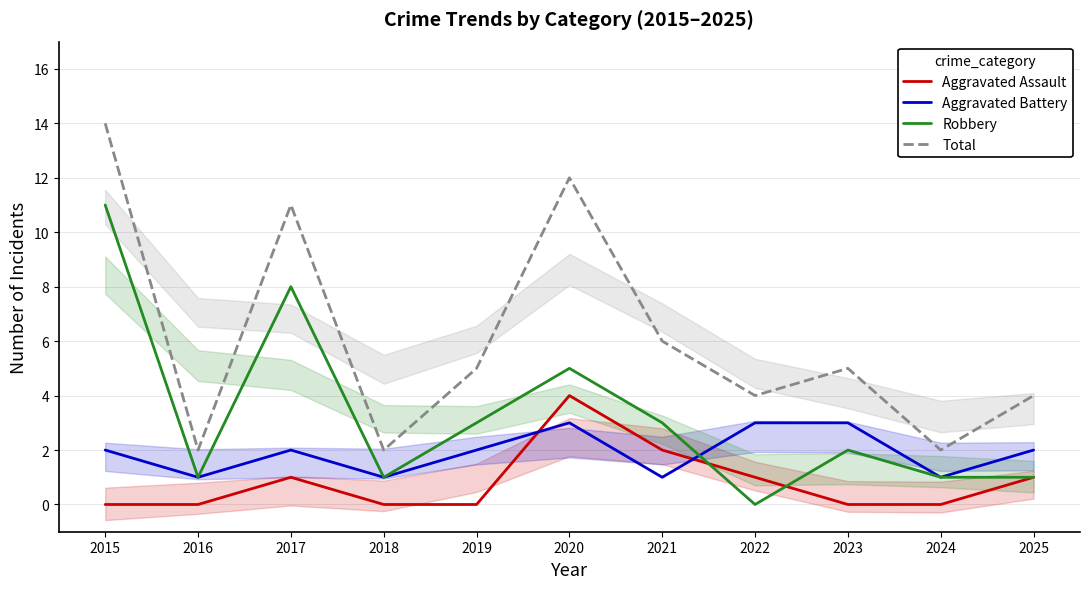

At which category is the sum across all series the highest?

2015